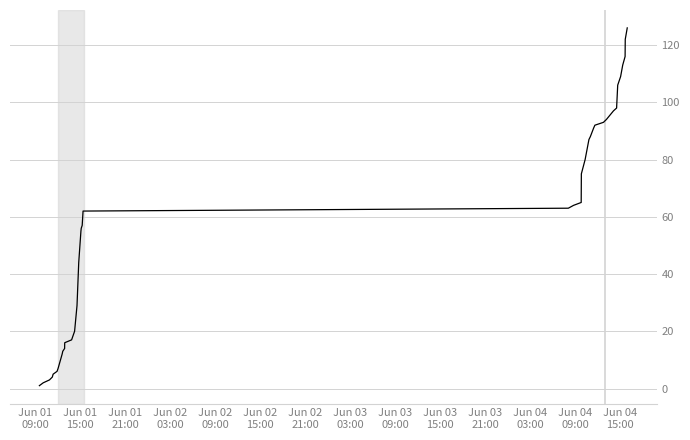

What is the difference between the maximum and minimum values?

125